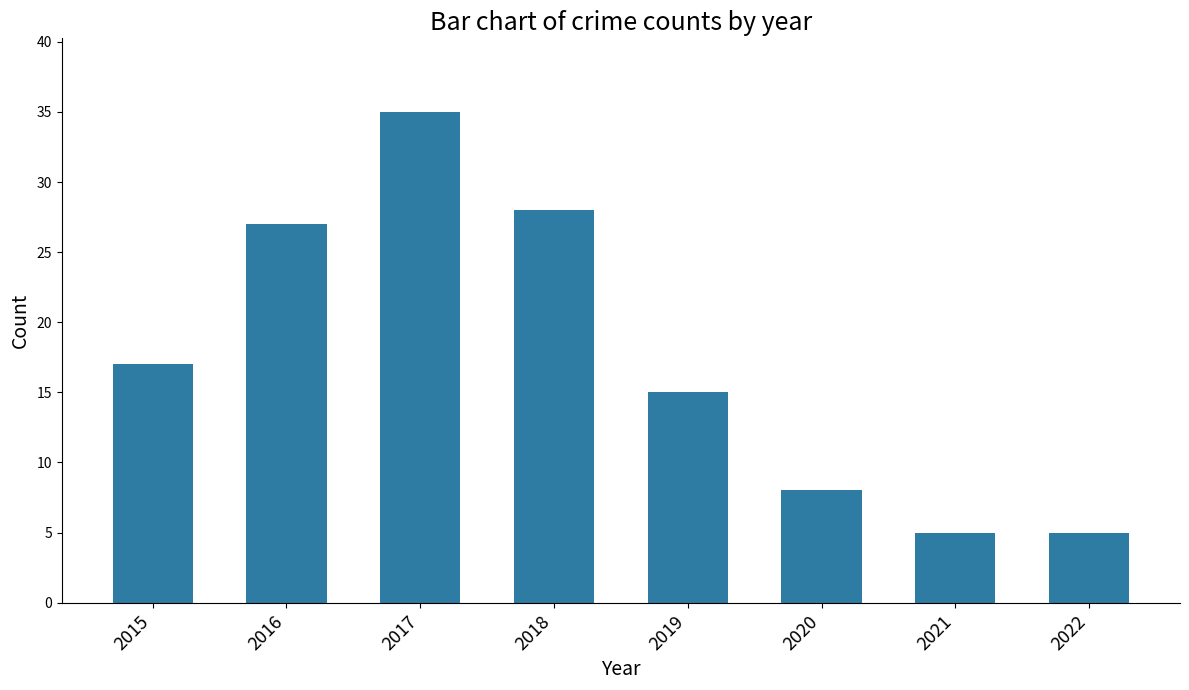

How many data points does each series have?

8